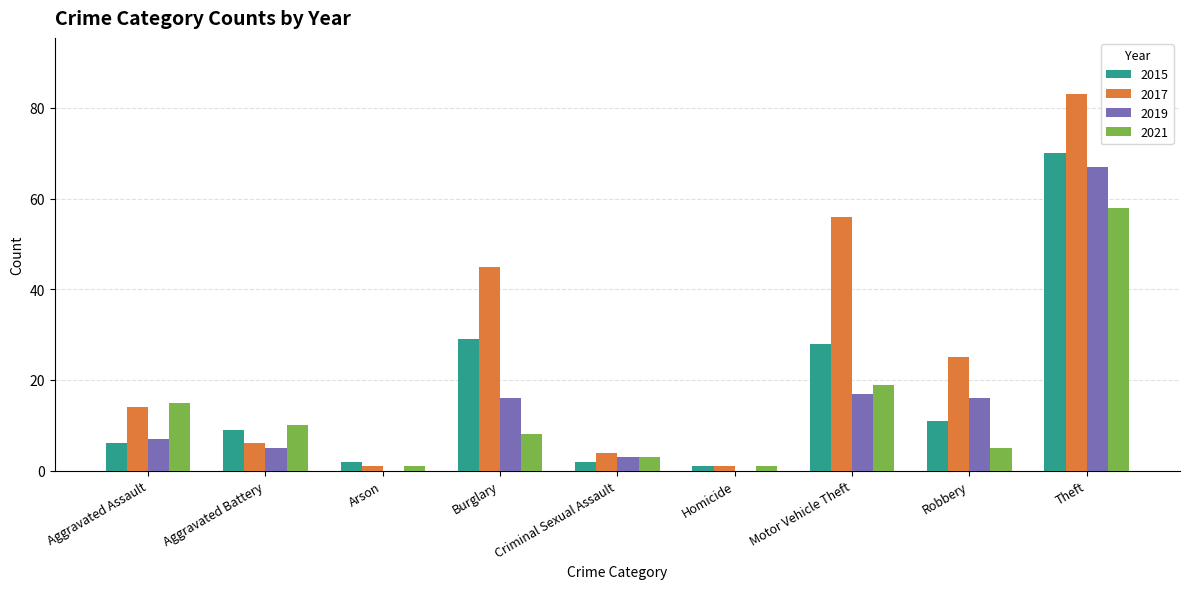

Which series has the largest total across all categories?

2017